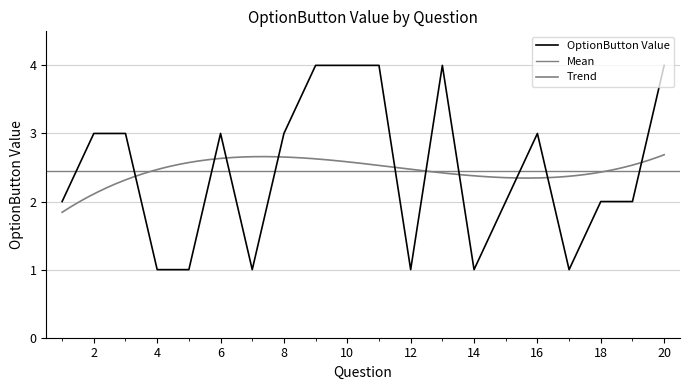

Does the chart have visible grid lines?

Yes